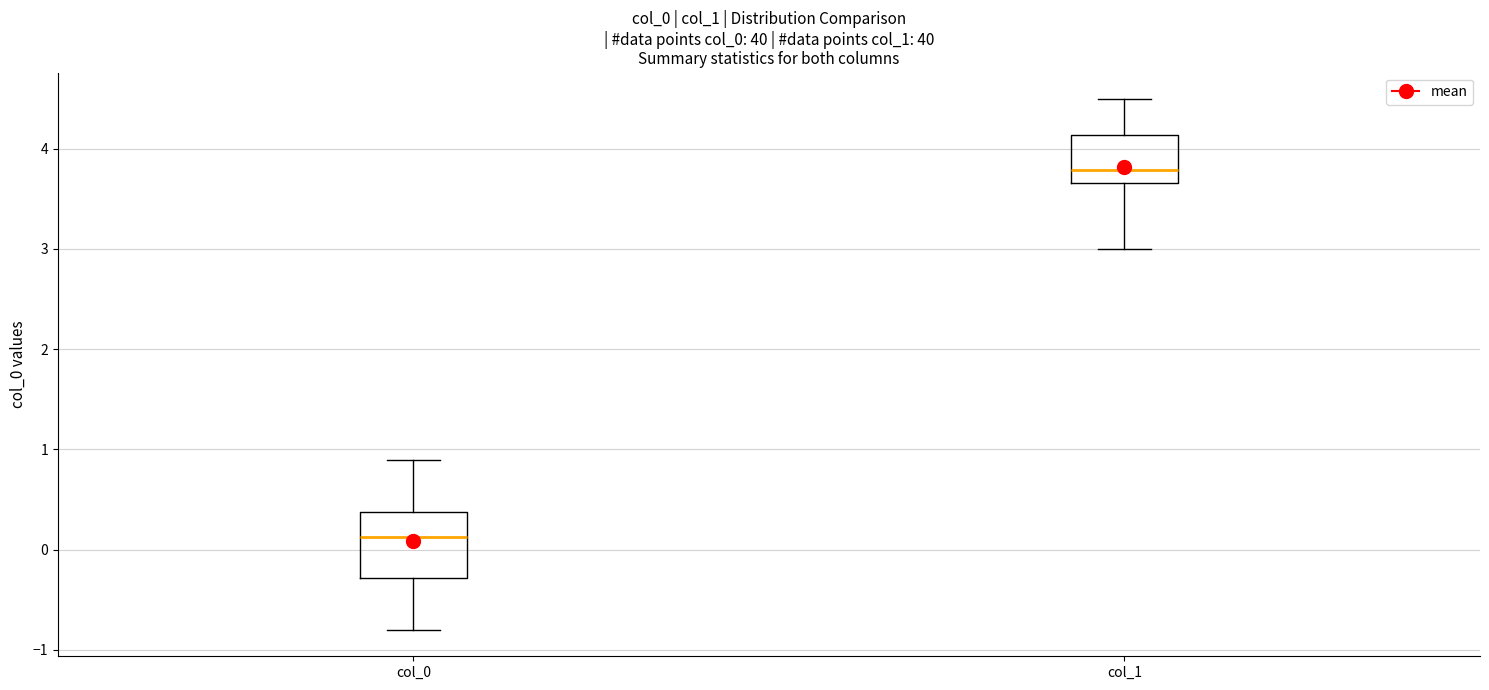

Reading left to right, read every box against the y-axis: the position of its median line, the range the box covers, and the ends of its whiskers. The values are not printed on the chart, so give them approximately, as read against the axis.

col_0: median 0.1, box -0.3 to 0.4, whiskers -0.8 to 0.9
col_1: median 3.8, box 3.7 to 4.1, whiskers 3.0 to 4.5